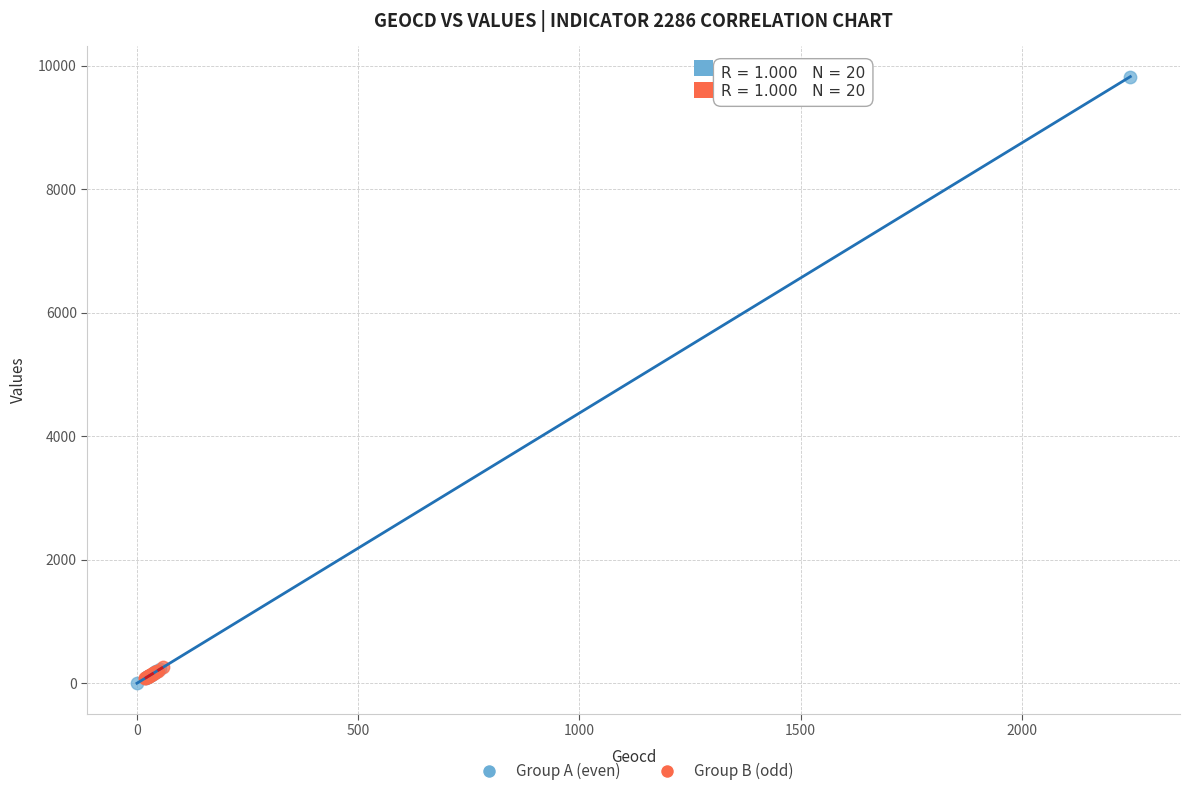

Which series reaches the maximum Y coordinate?

Group A (even)